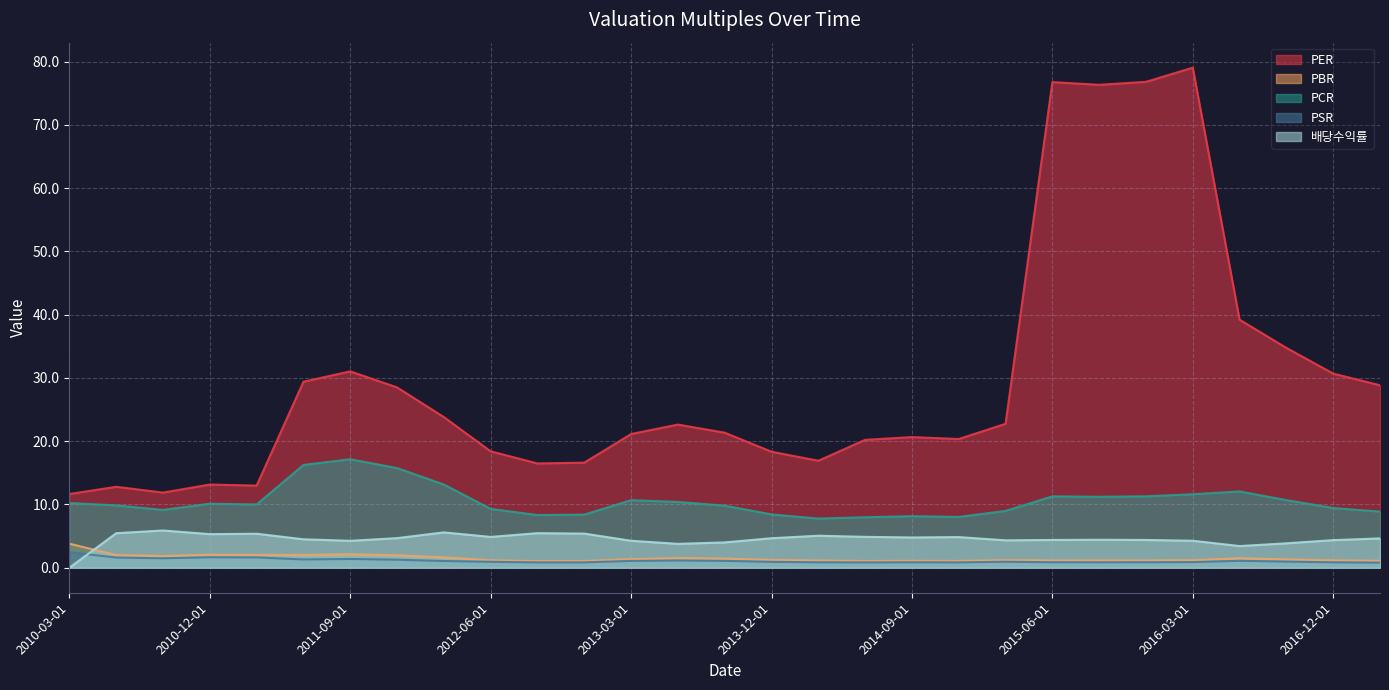

How many values in the PER series exceed 21?

16